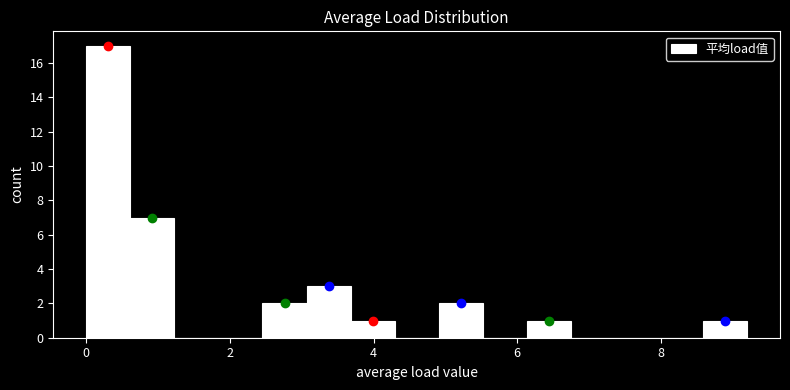

Around what value on the x-axis is the tallest bar? Give the approximate position of its centre, as read against the axis.

0.4